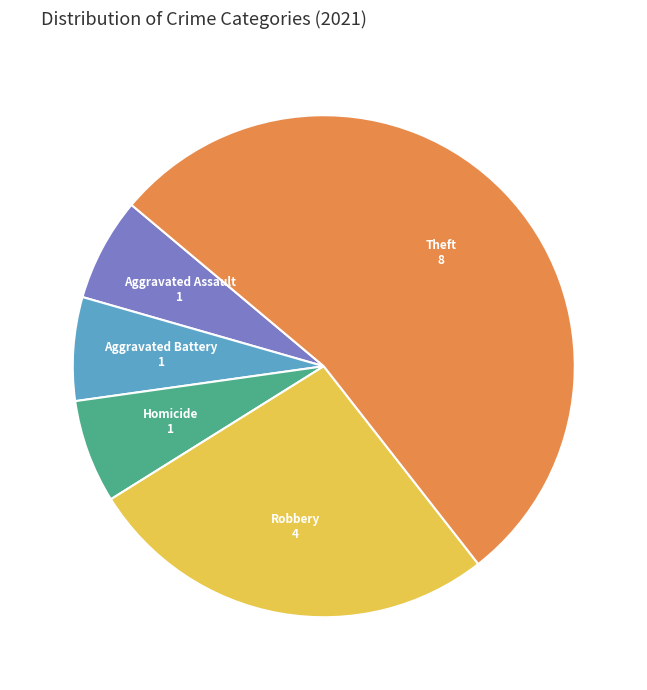

Is there a majority slice in this chart?

Yes